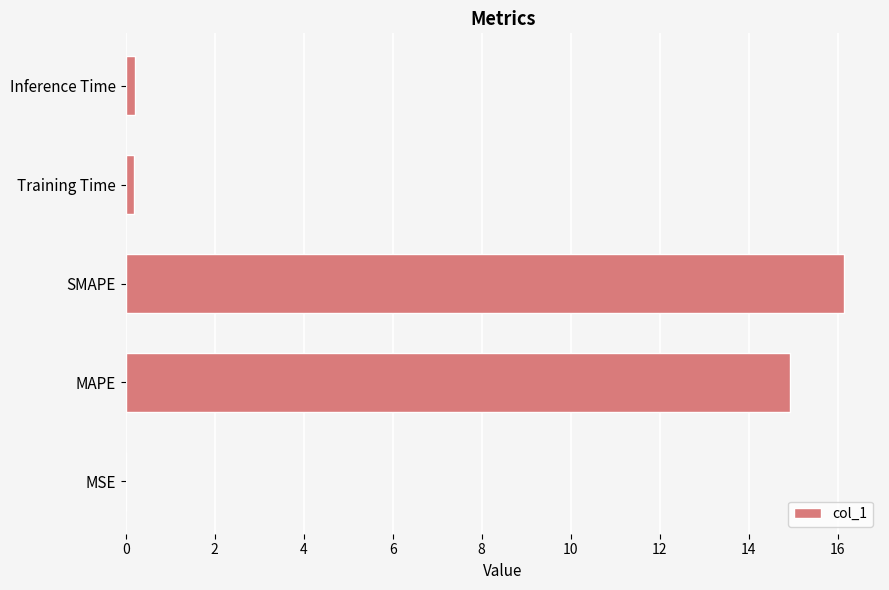

Is it true that the value at MAPE is 4.2?

False